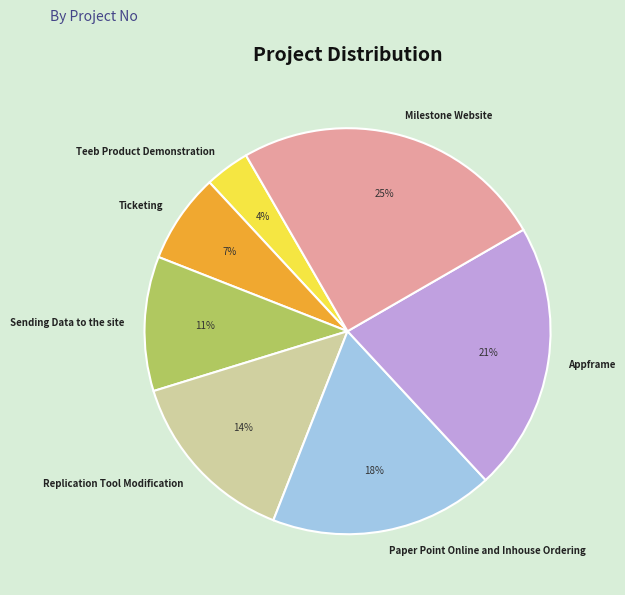

Between Milestone Website and Replication Tool Modification, which is larger?

Milestone Website